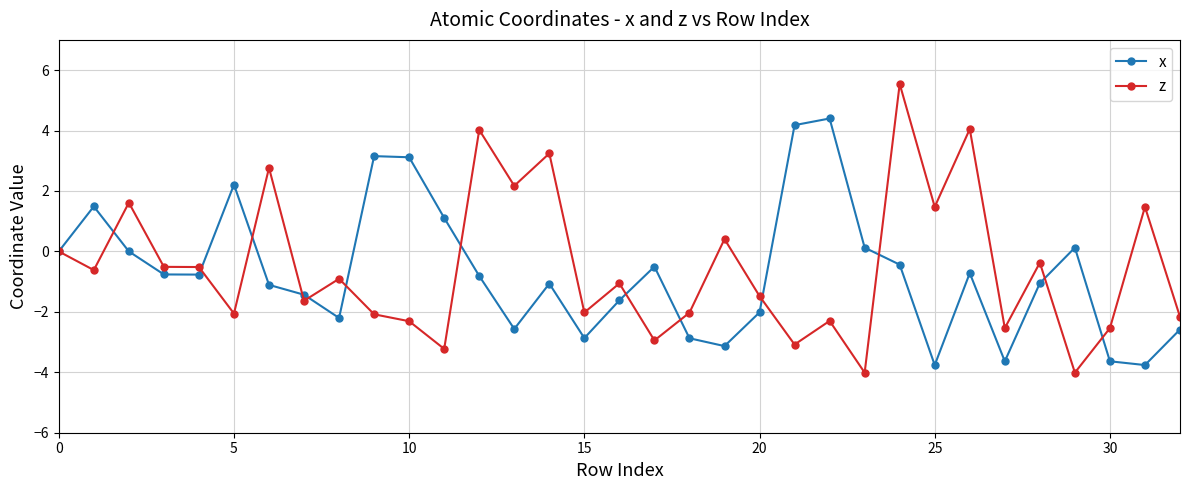

How many interior local peaks does the x series have?

8